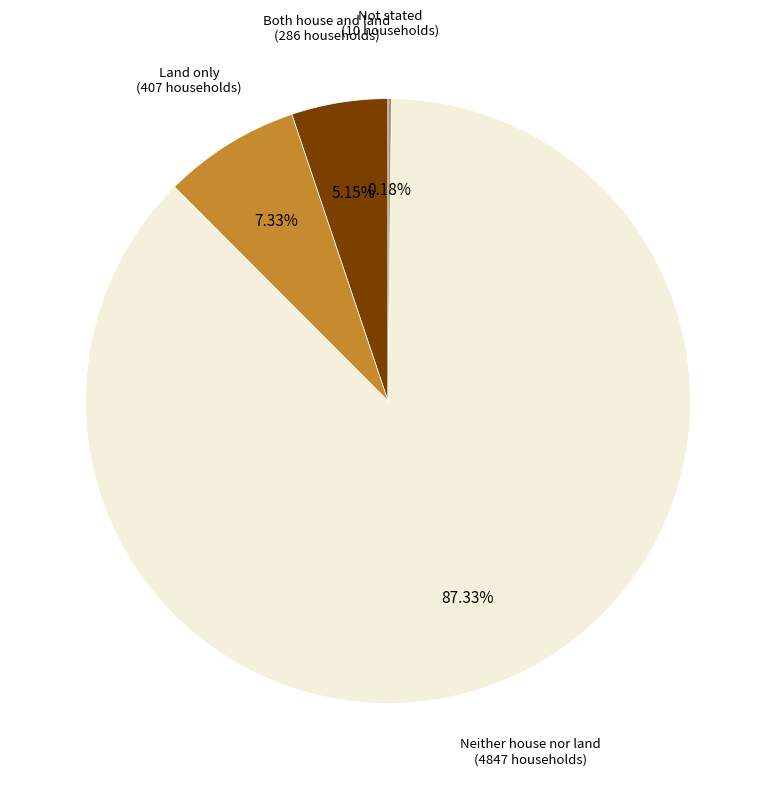

Does any single category account for the majority?

Yes